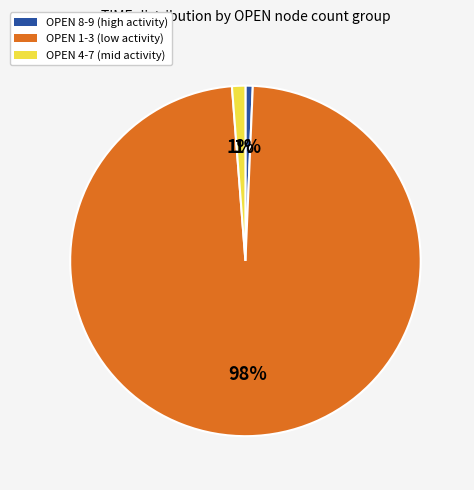

To the nearest percent, what is the difference between the largest and smallest slice percentages?

97%